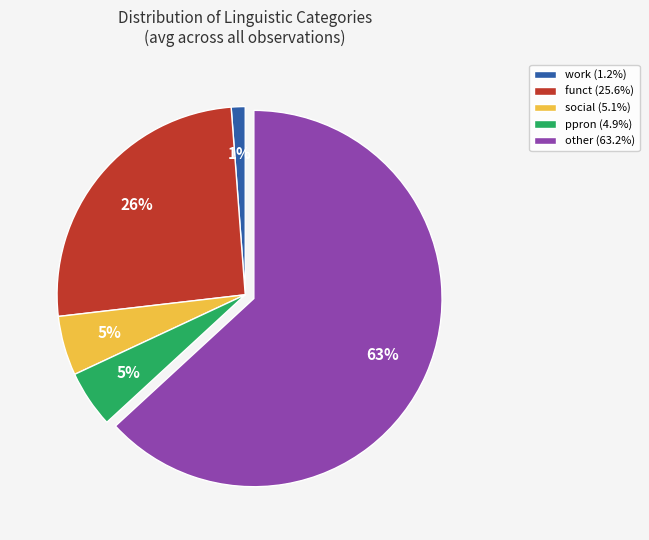

Is other (63.2%) the majority of the pie?

Yes